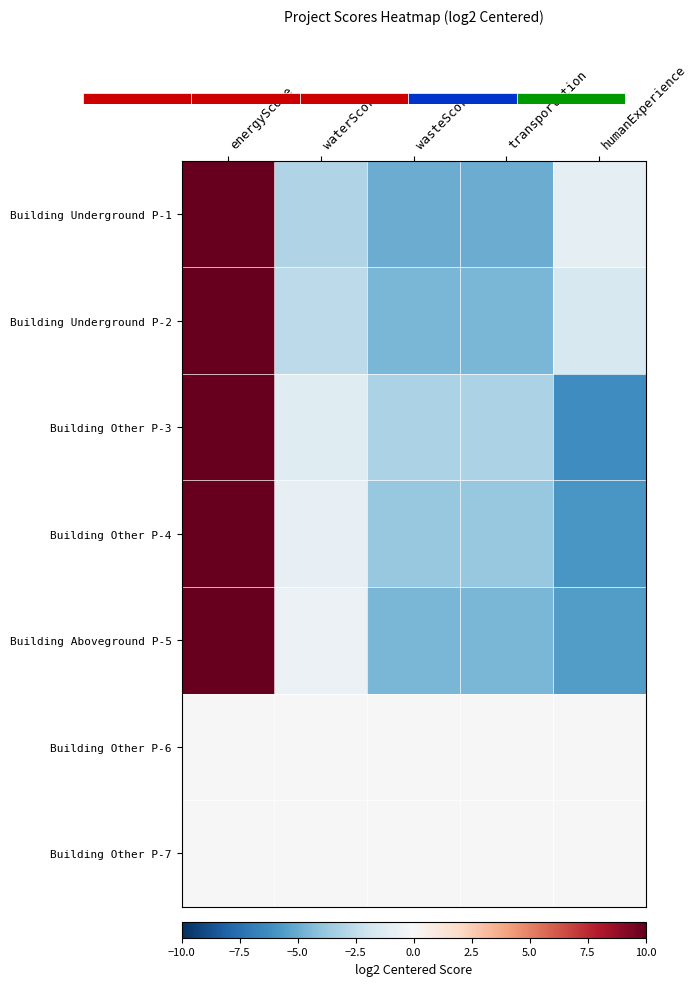

At which category is the sum across all series the highest?

energyScore